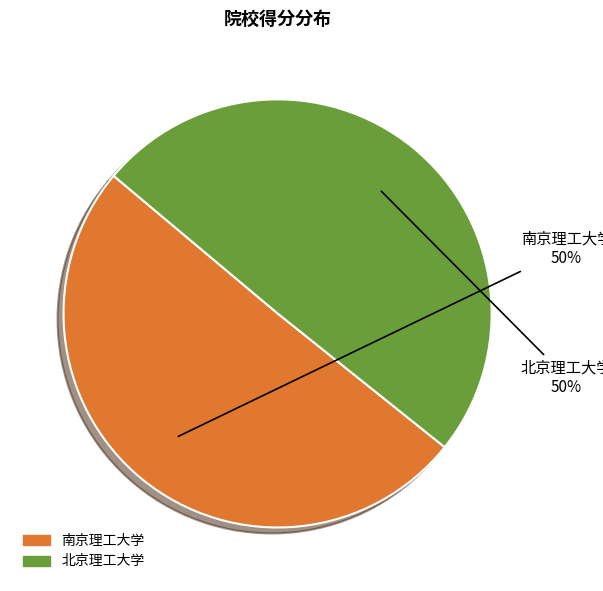

To the nearest percent, what portion does 北京理工大学 represent?

50%